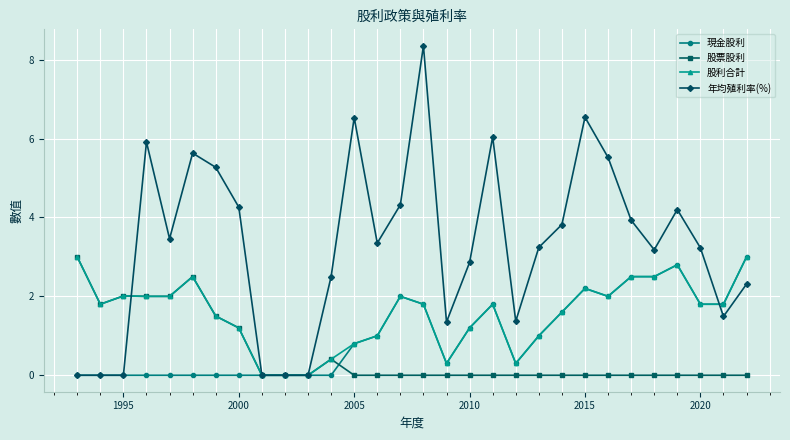

Does the chart display data point markers on the line(s)?

Yes